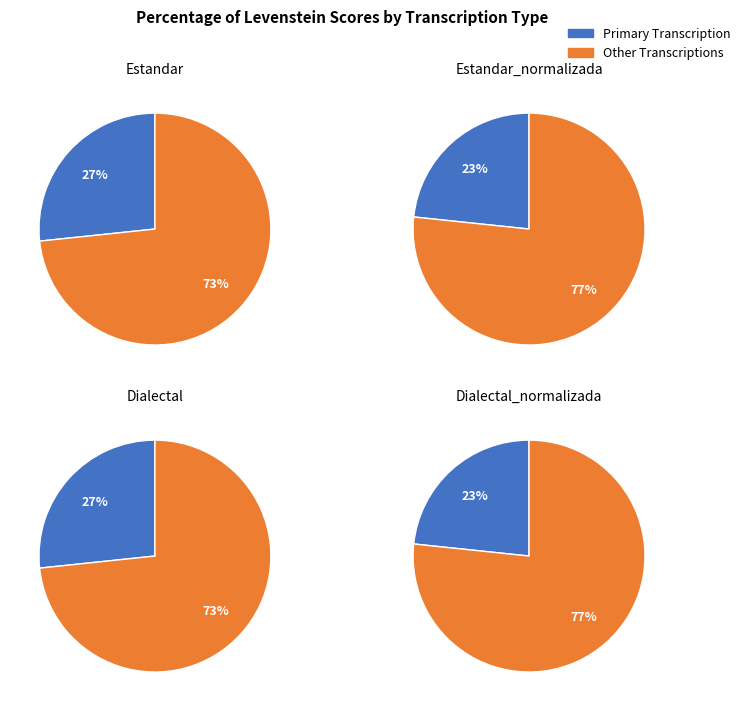

Rank the categories by value from lowest to highest.

Estandar_normalizada, Dialectal_normalizada, Estandar, Dialectal